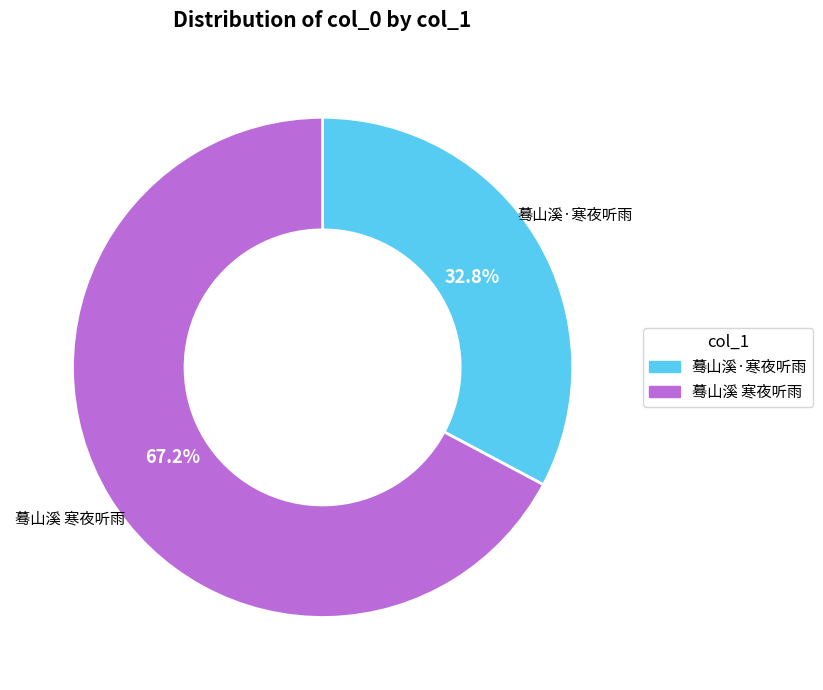

What is the smallest slice in the pie chart?

蓦山溪·寒夜听雨